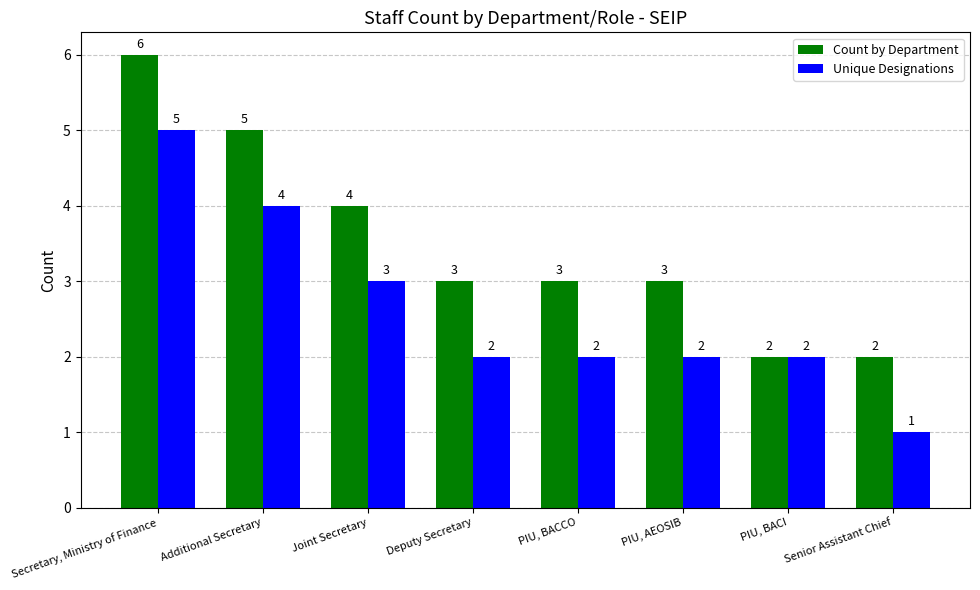

What is the spread (max minus min) of values at Deputy Secretary?

1